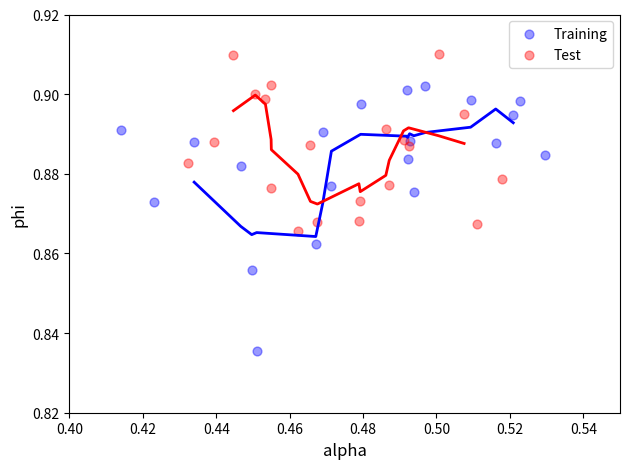

Which series has the widest spread of Y values?

Training